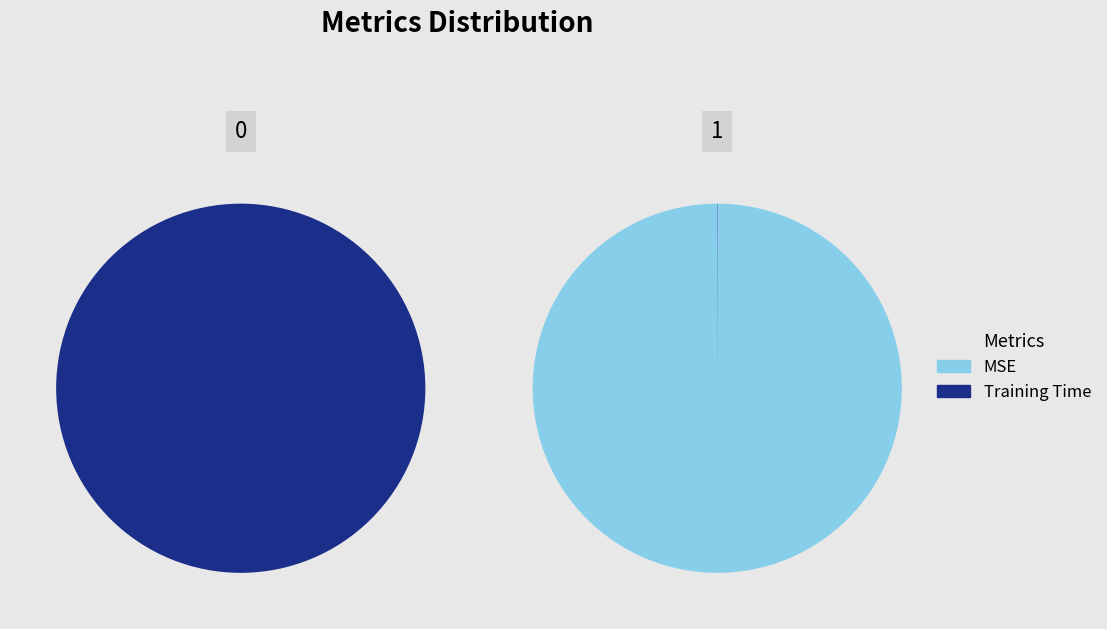

Is it true that MSE is 0% of the pie?

True